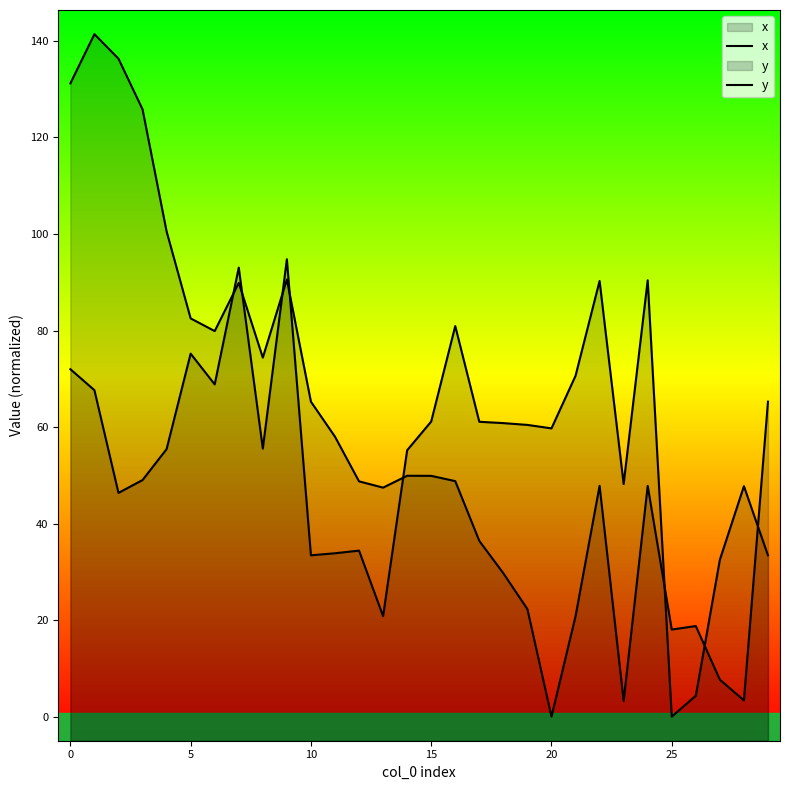

Which series changed the most between 10 and 12?

y